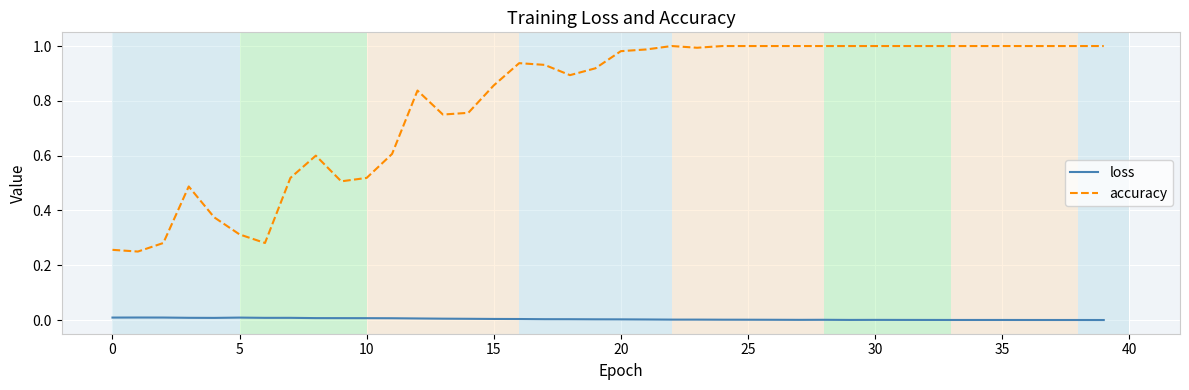

List the series in order of their peak value, highest first.

accuracy, loss